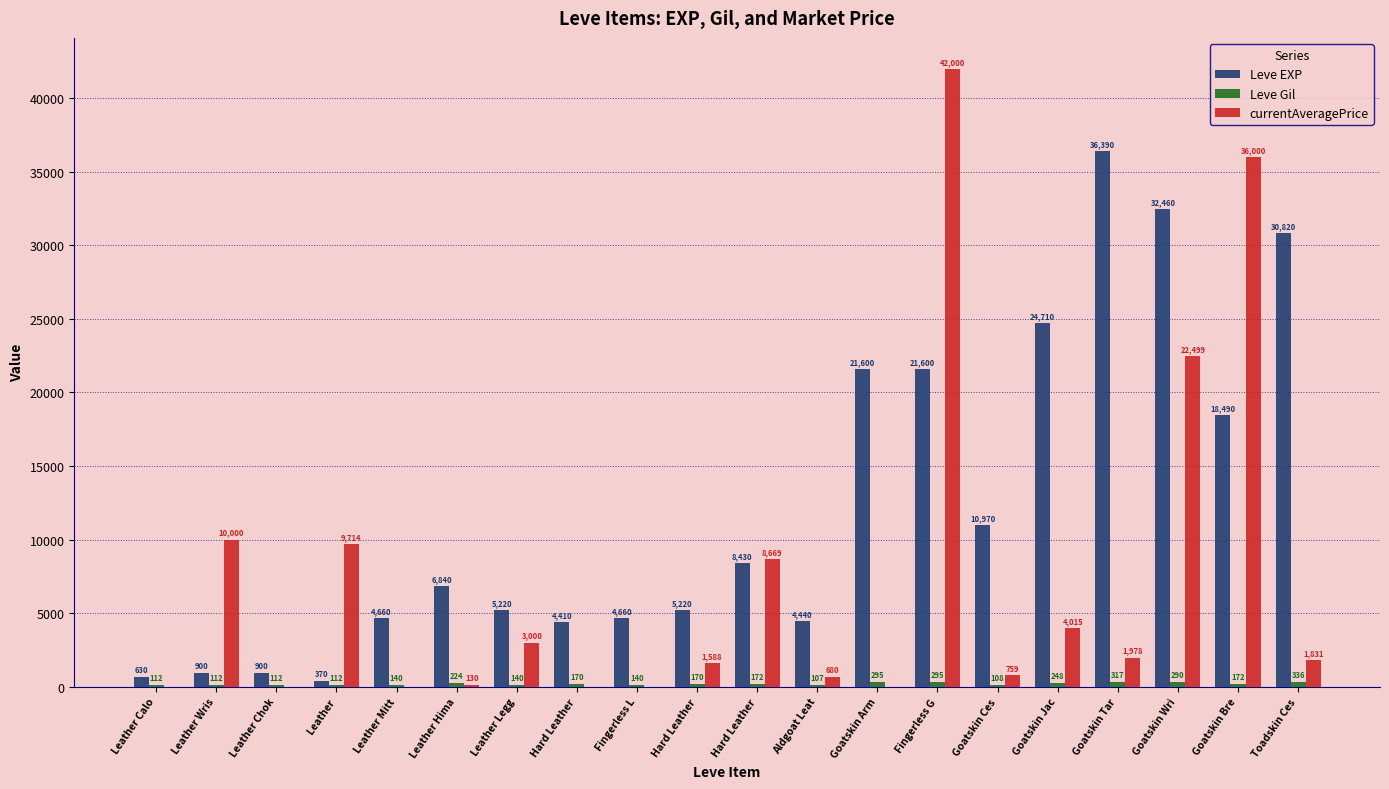

How many categories are shown in the chart?

20